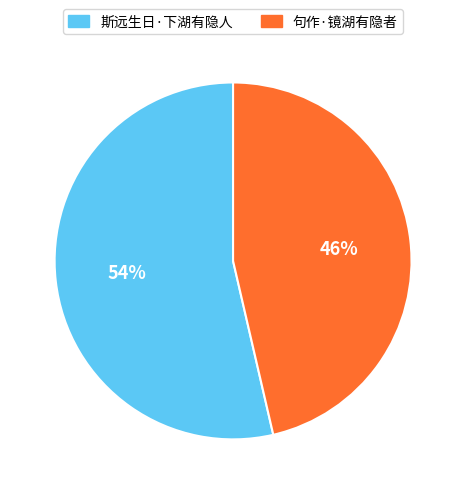

Which category has the biggest portion of the pie?

斯远生日·下湖有隐人